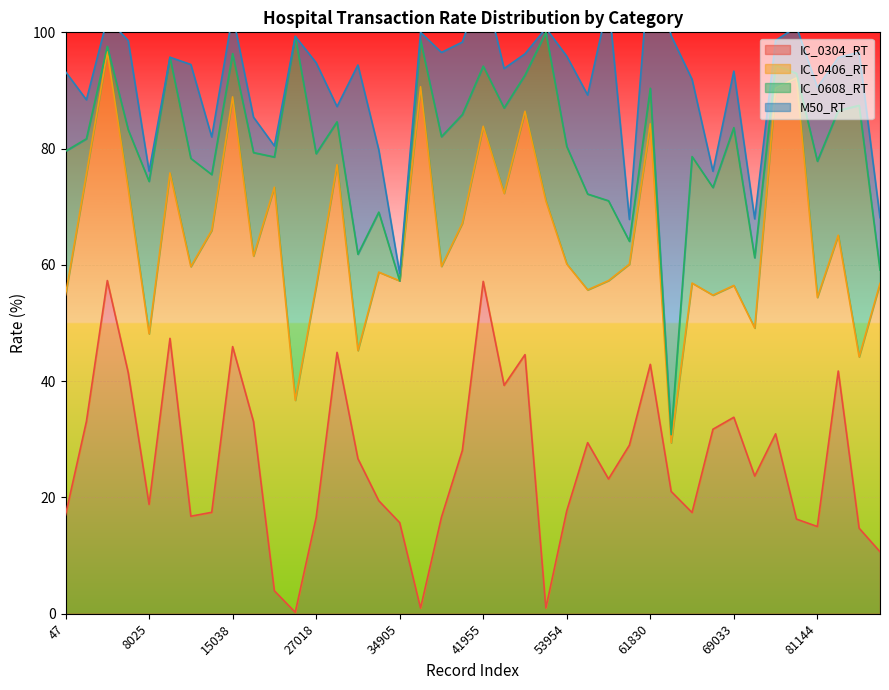

Which series has the widest spread of values?

IC_0406_RT